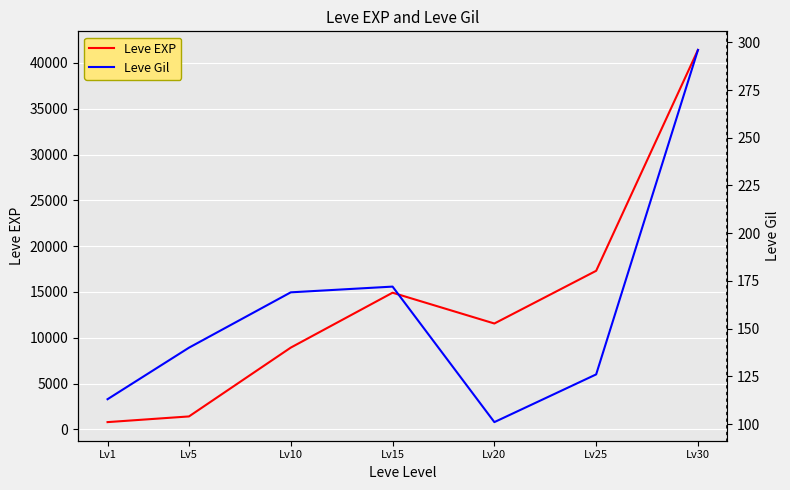

Where is the first local minimum for Leve Gil?

Lv20